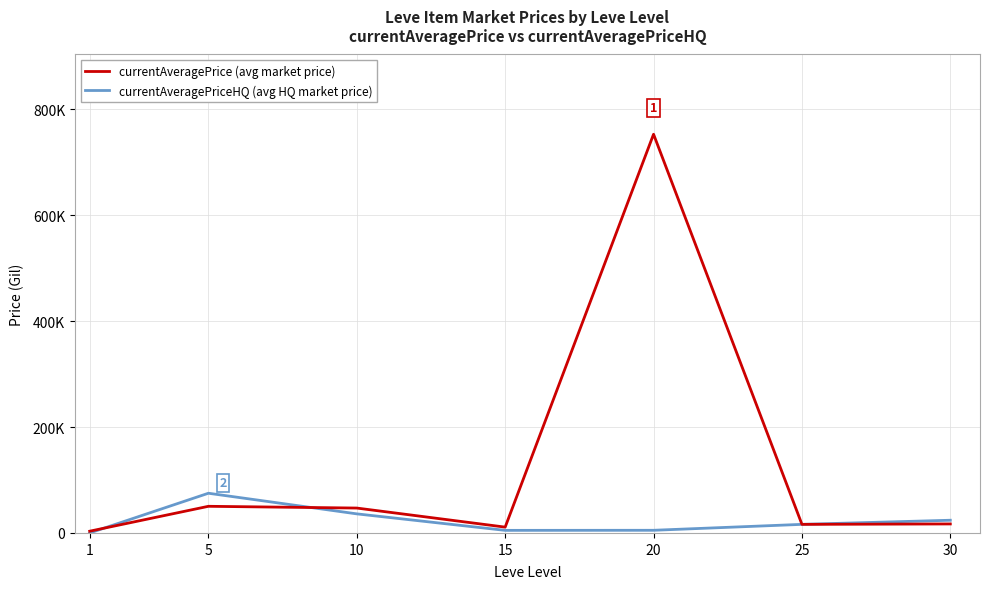

Reading left to right, list all the values displayed in this chart.

currentAveragePrice (avg market price): 3307.0	50338.0	47025.0	11000.0	753242.8	16213.4	17000.0
currentAveragePriceHQ (avg HQ market price): 0.0	75007.0	36050.0	4883.2	5019.0	16213.4	24000.0